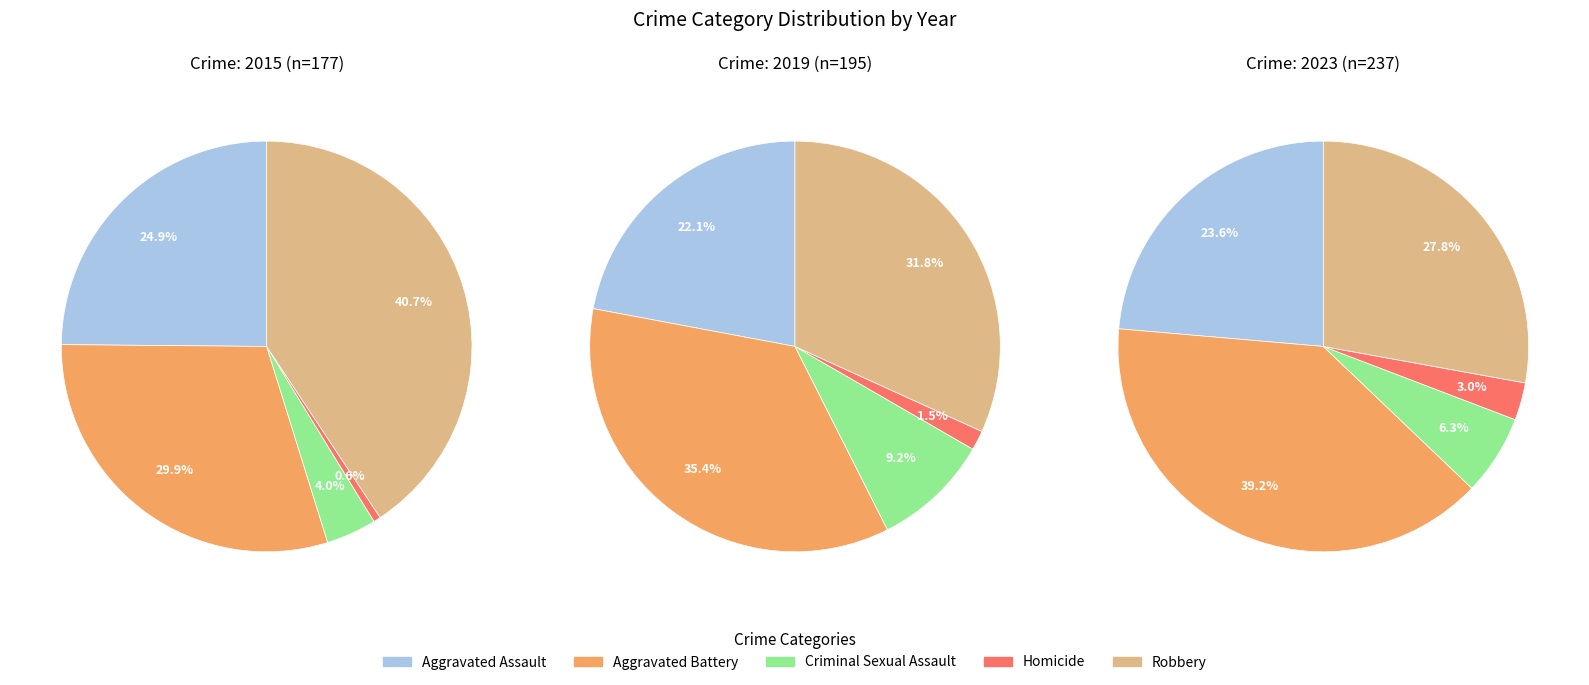

At 4, list the series in order from smallest to largest.

Homicide, Criminal Sexual Assault, Aggravated Assault, Robbery, Aggravated Battery